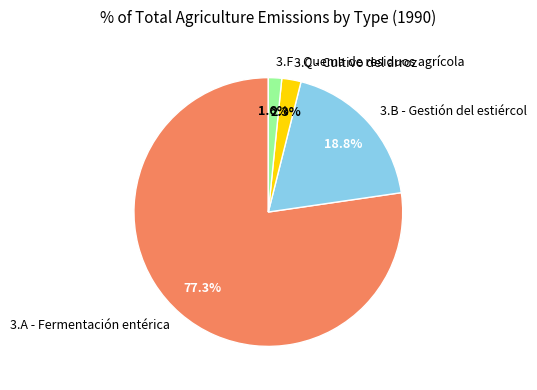

To the nearest percent, what portion does 3.B - Gestión del estiércol represent?

19%